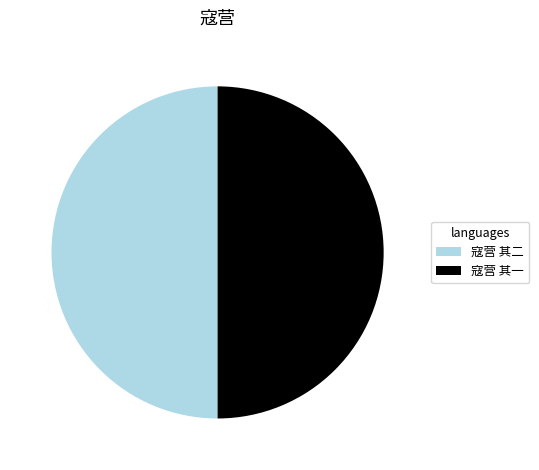

Do 寇营 其一 and 寇营 其二 together represent more than half of the pie?

Yes